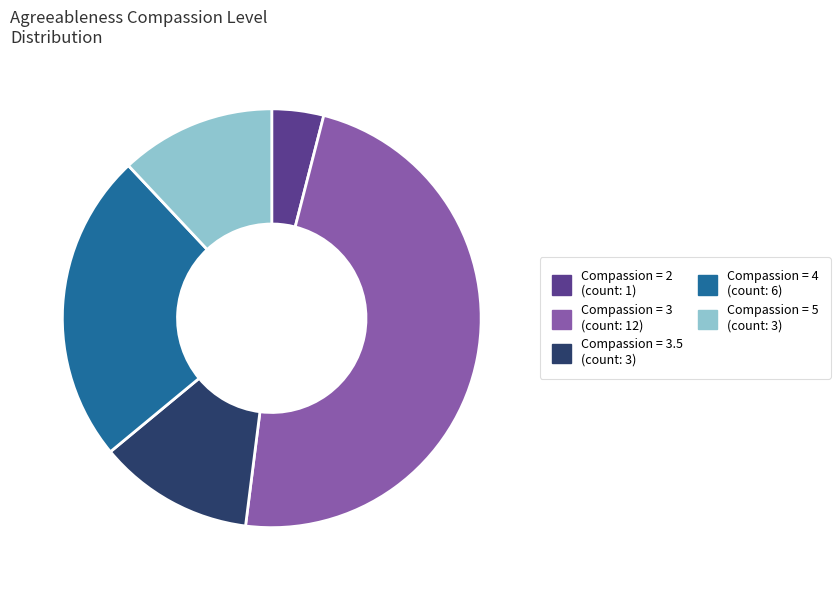

Is there a majority slice in this chart?

No